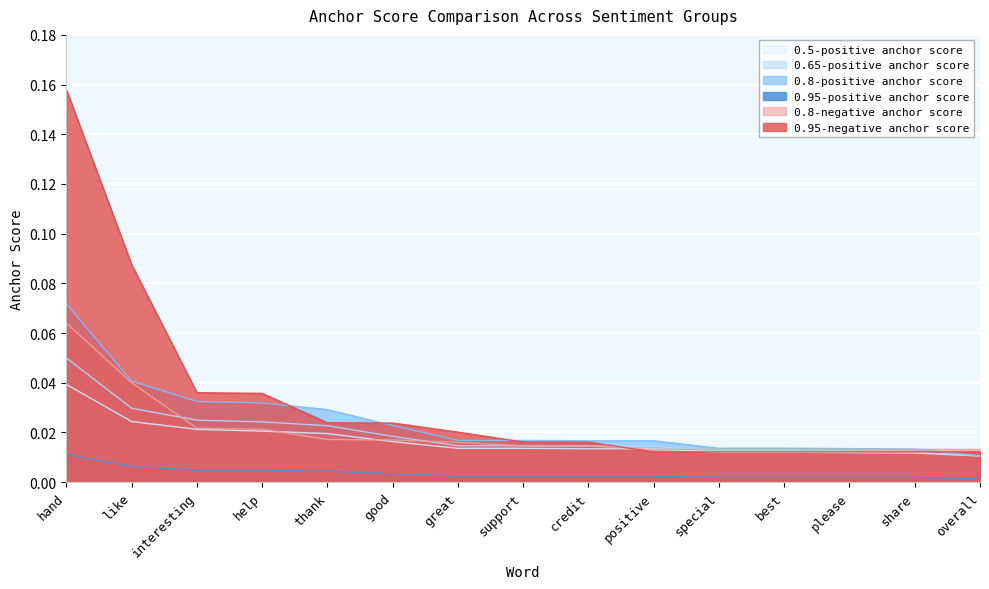

Rank the categories by 0.65-positive anchor score value from highest to lowest.

hand, like, interesting, help, thank, good, great, support, credit, positive, special, best, please, share, overall